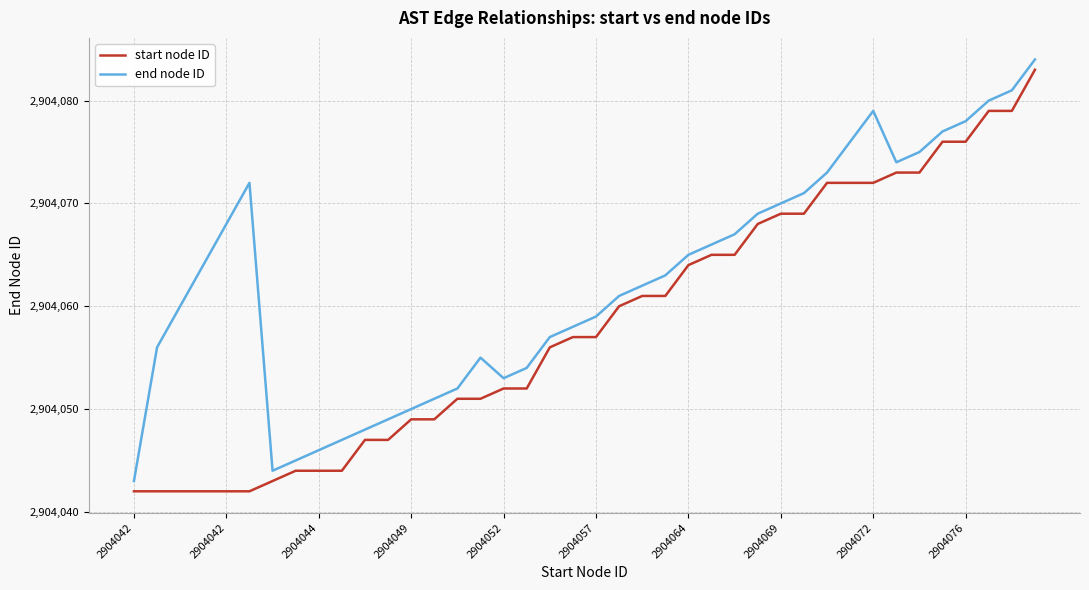

True or false: start node ID and end node ID cross at least once.

False